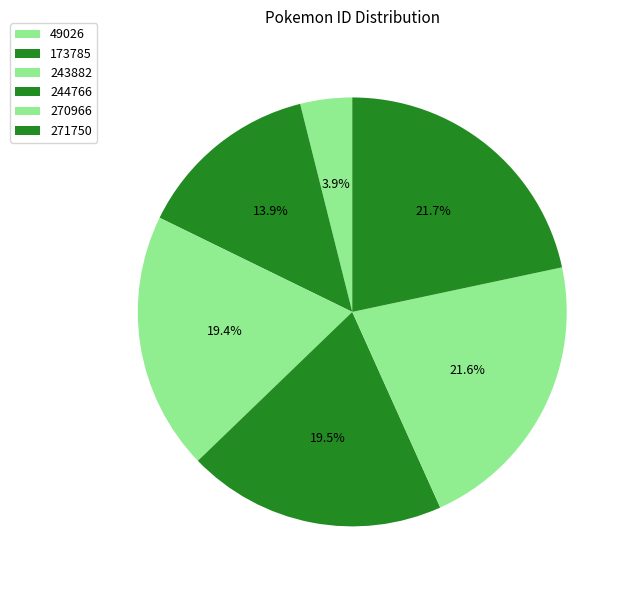

Which slice is the largest?

271750